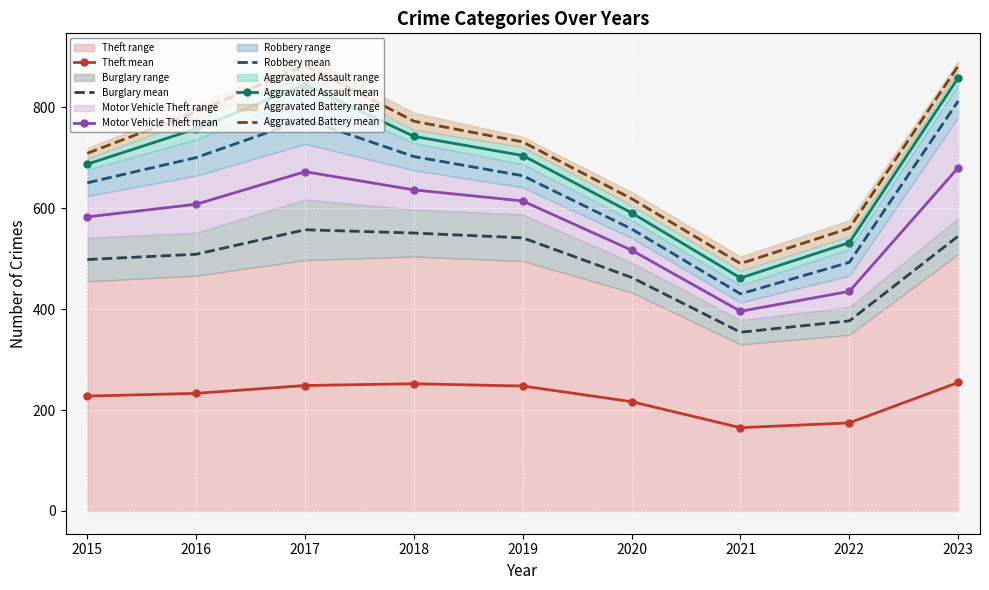

Where is the first local minimum for Aggravated Battery mean?

2021